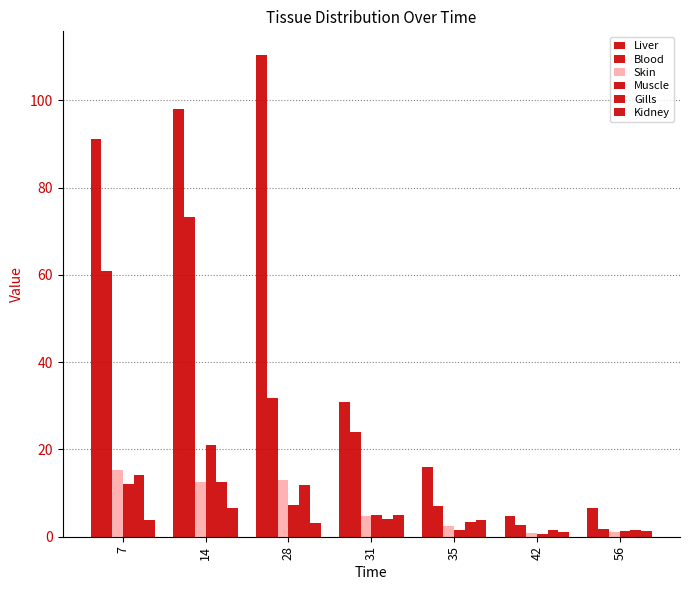

The value of Skin at 14 is 12.5. True or false?

True